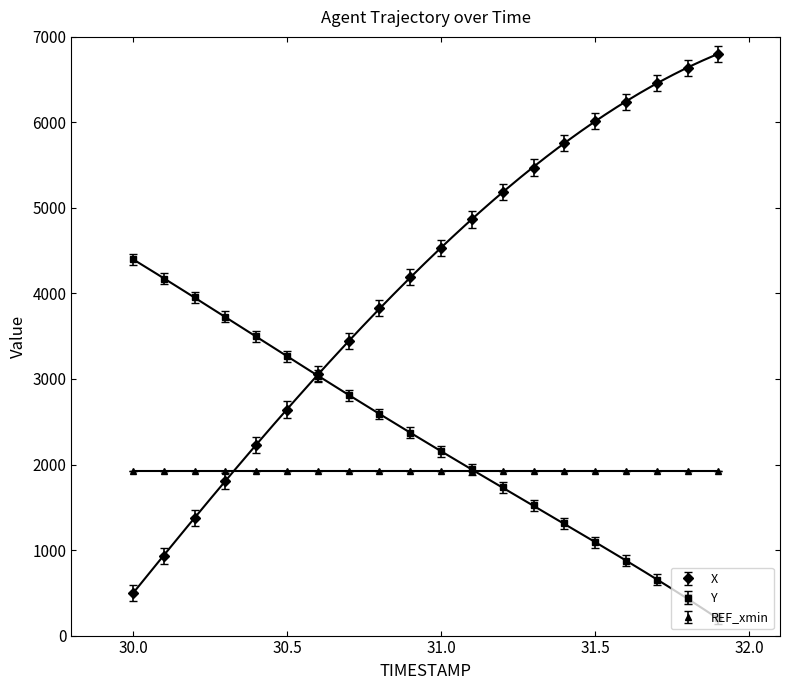

The value of Y at 30.7 is 2809.2. True or false?

True